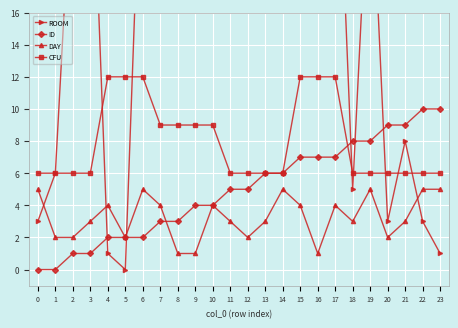

What is the difference between the highest and lowest values at 23?

9